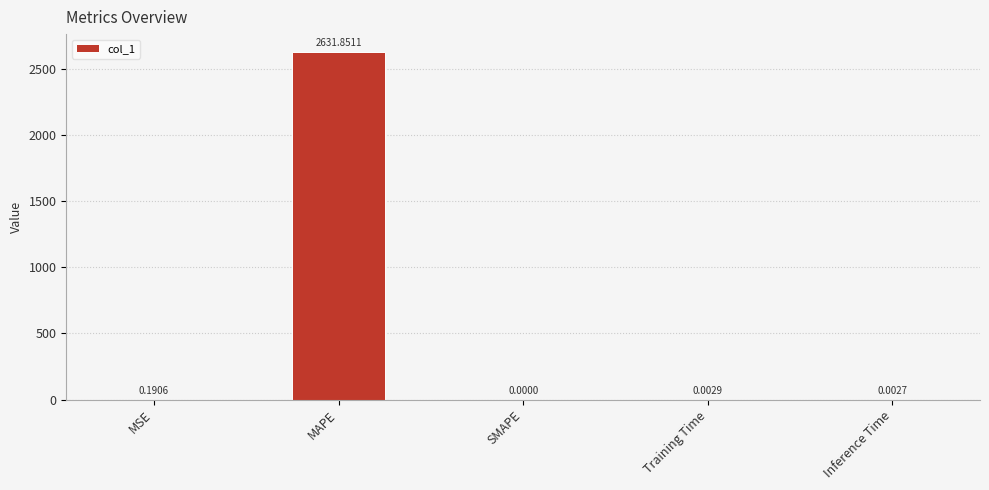

Is it true that the value at MAPE is 3666.6?

False